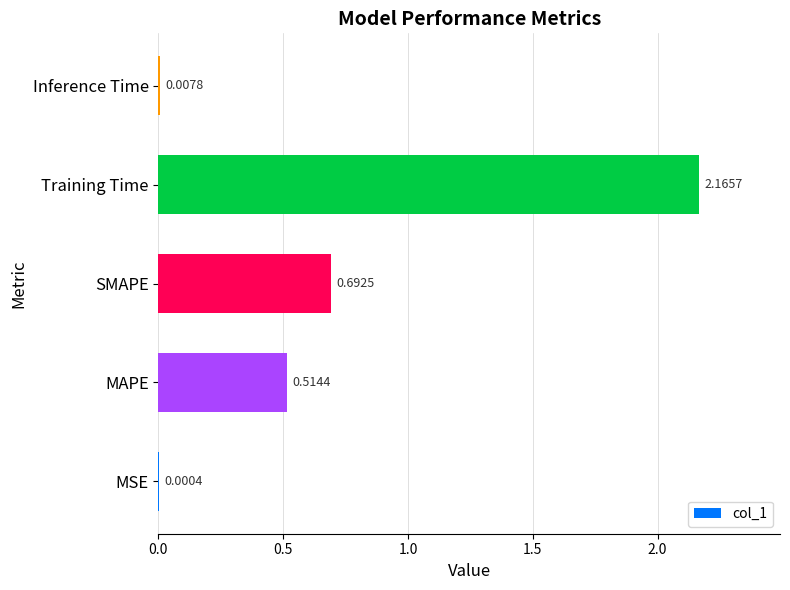

What is the change in value from MAPE to SMAPE?

+0.2